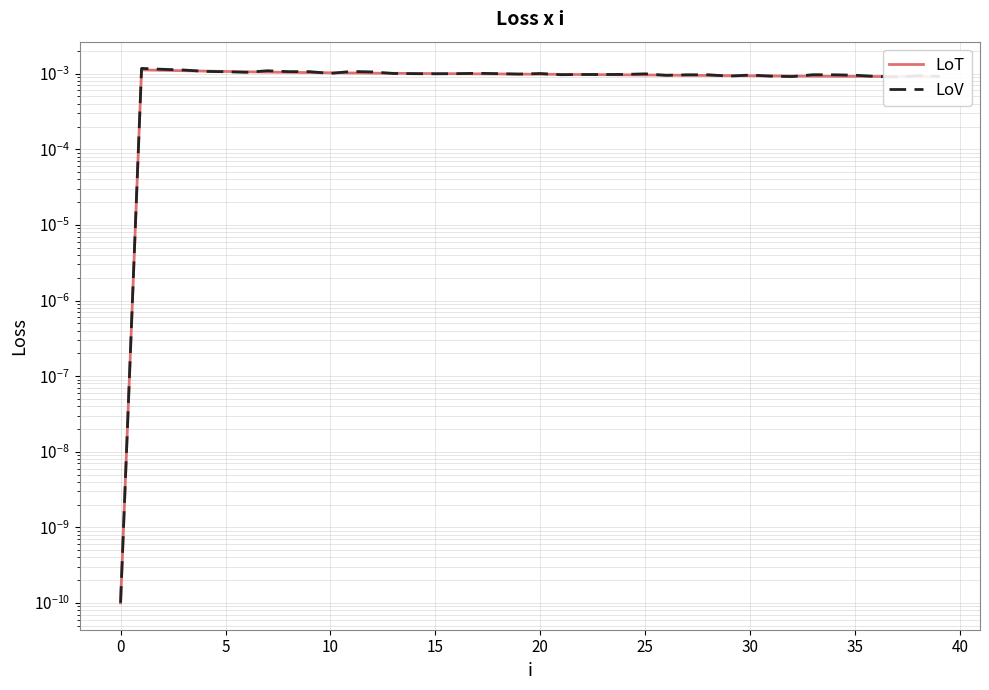

Rank the series by their average value, from highest to lowest.

LoV, LoT